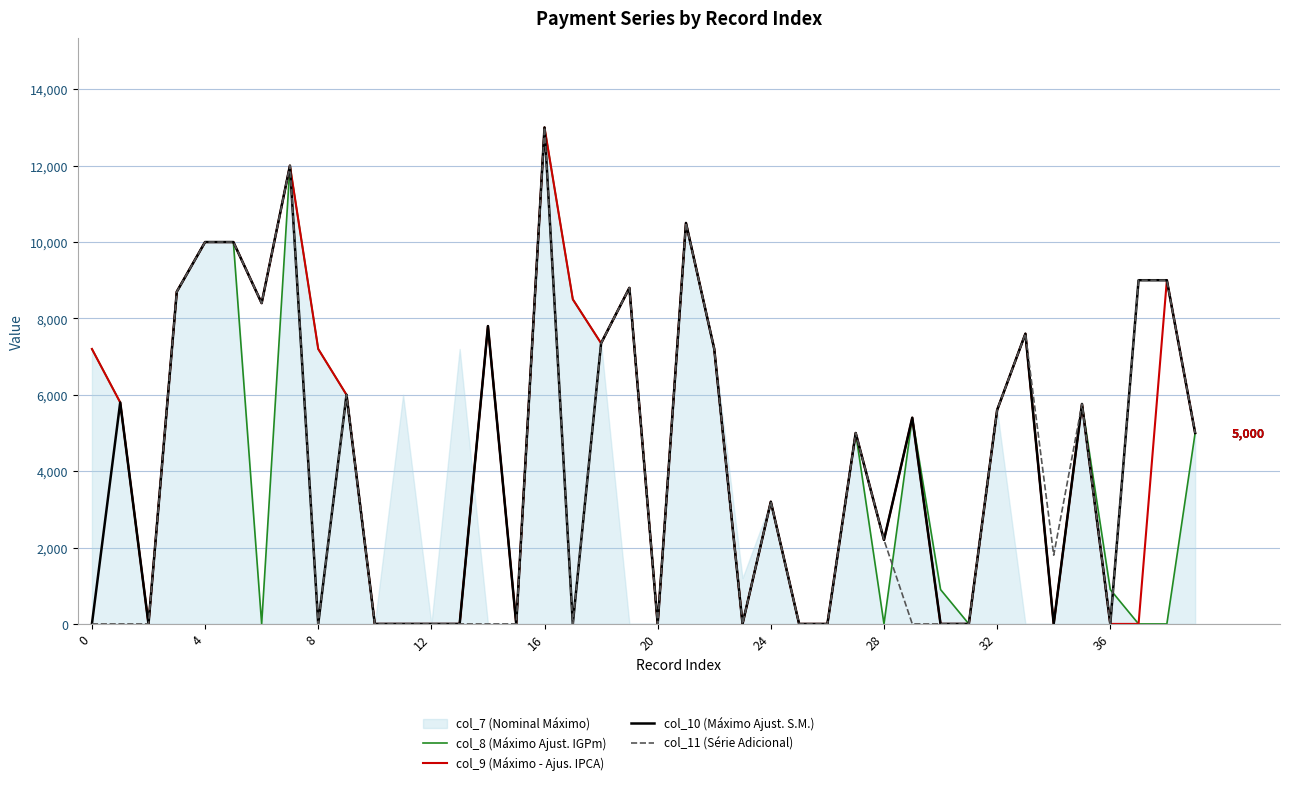

True or false: col_10 (Máximo Ajust. S.M.) and col_8 (Máximo Ajust. IGPm) cross at least once.

True